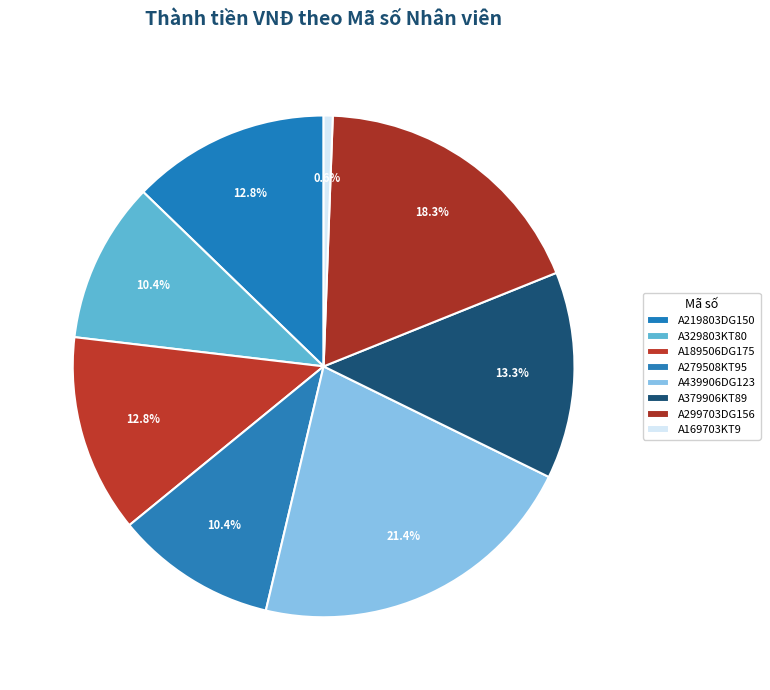

How many segments does this pie chart have?

8